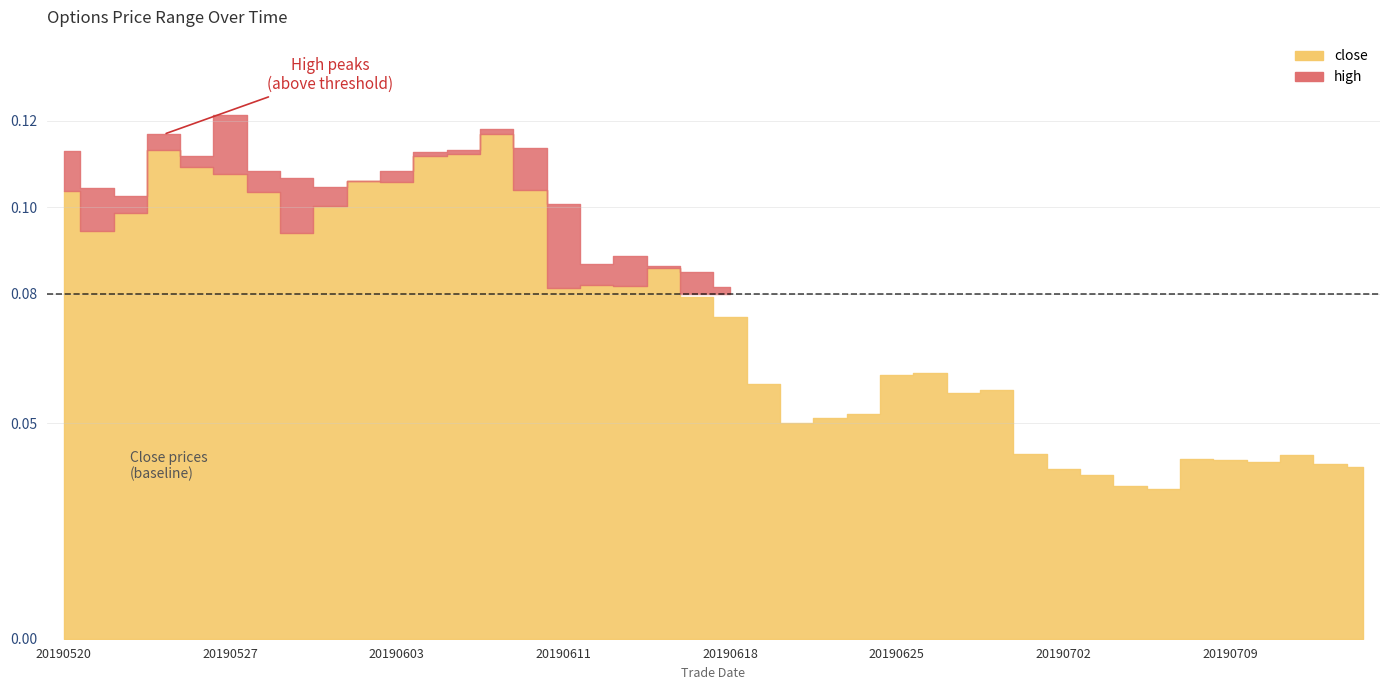

Is it true that high equals 0.1 at 20190620?

False